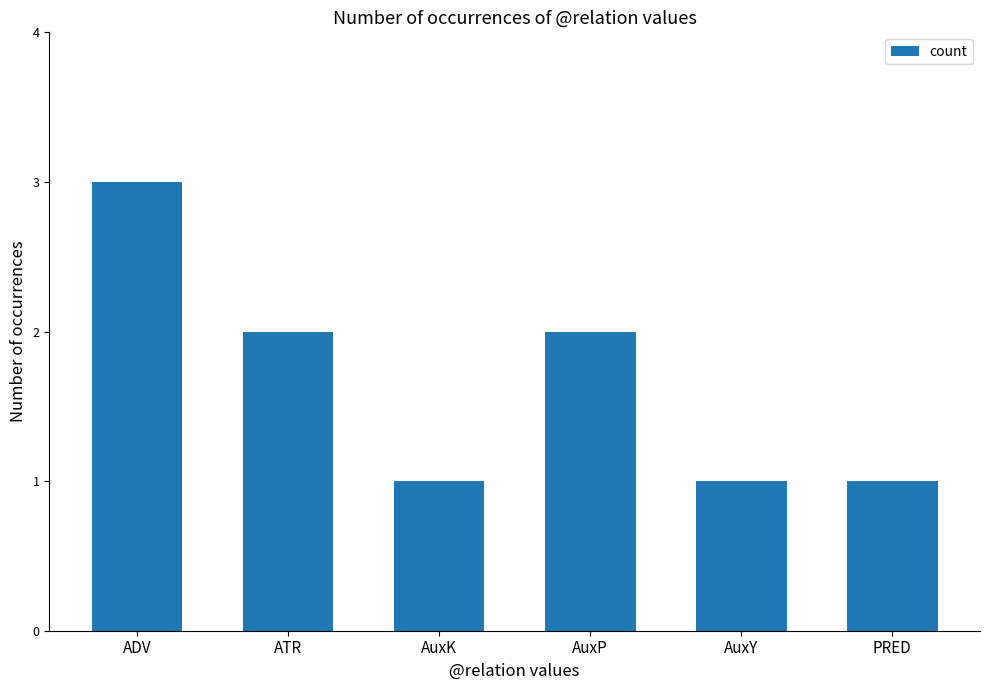

At which category does the chart reach its peak across all series?

ADV